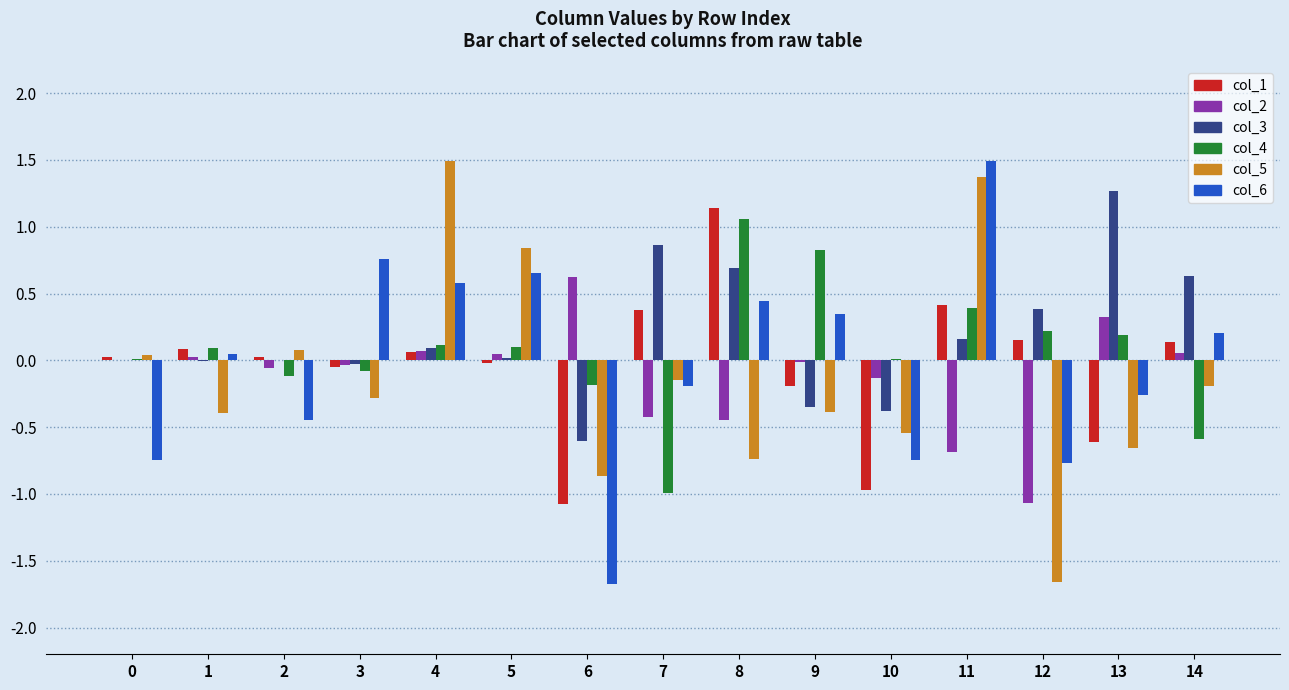

The value of col_5 at 12 is -1.7. True or false?

True